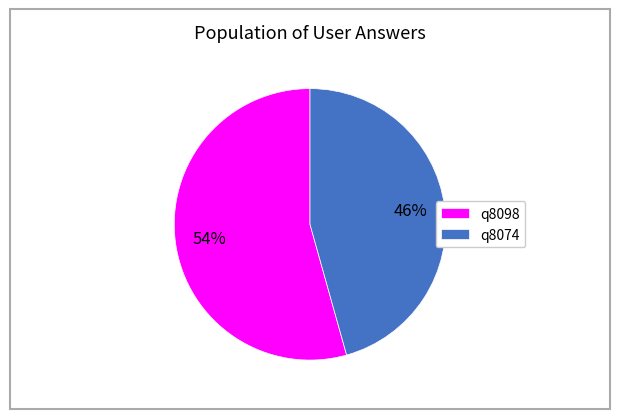

Which slice is the largest?

q8098